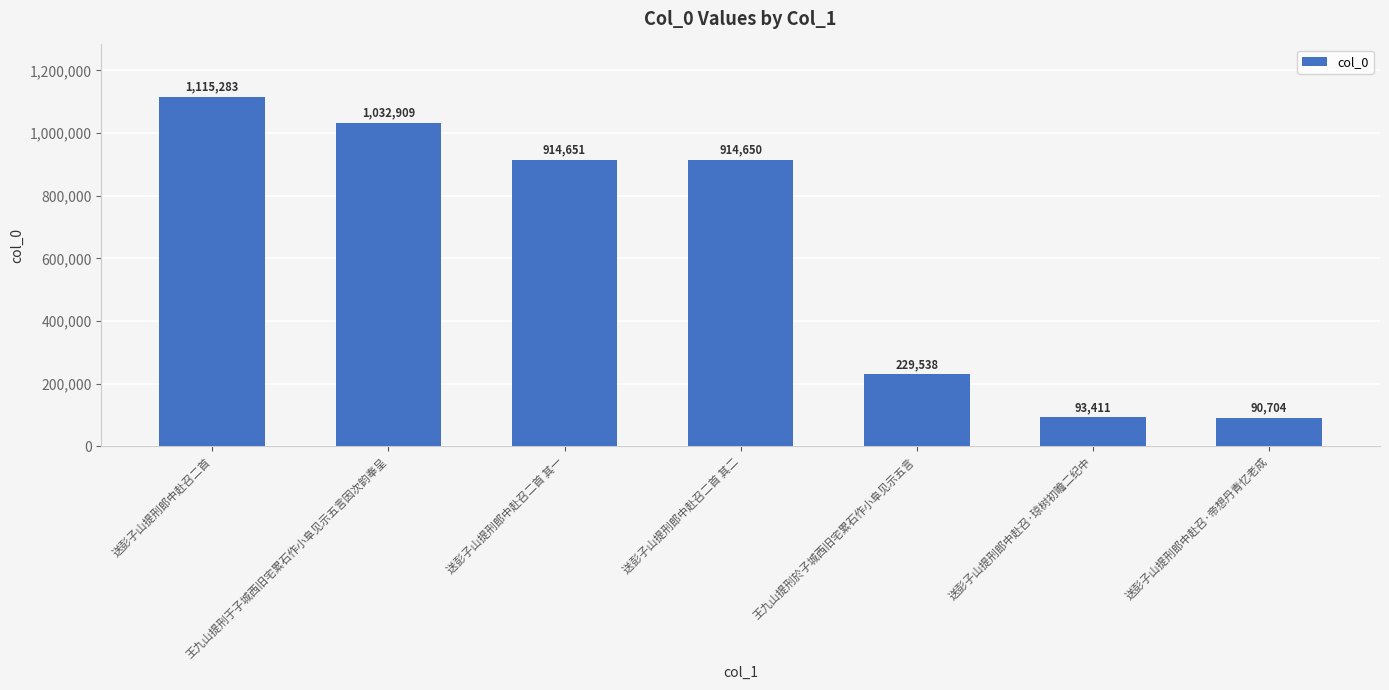

What is the difference between the maximum and second lowest values?

1021872